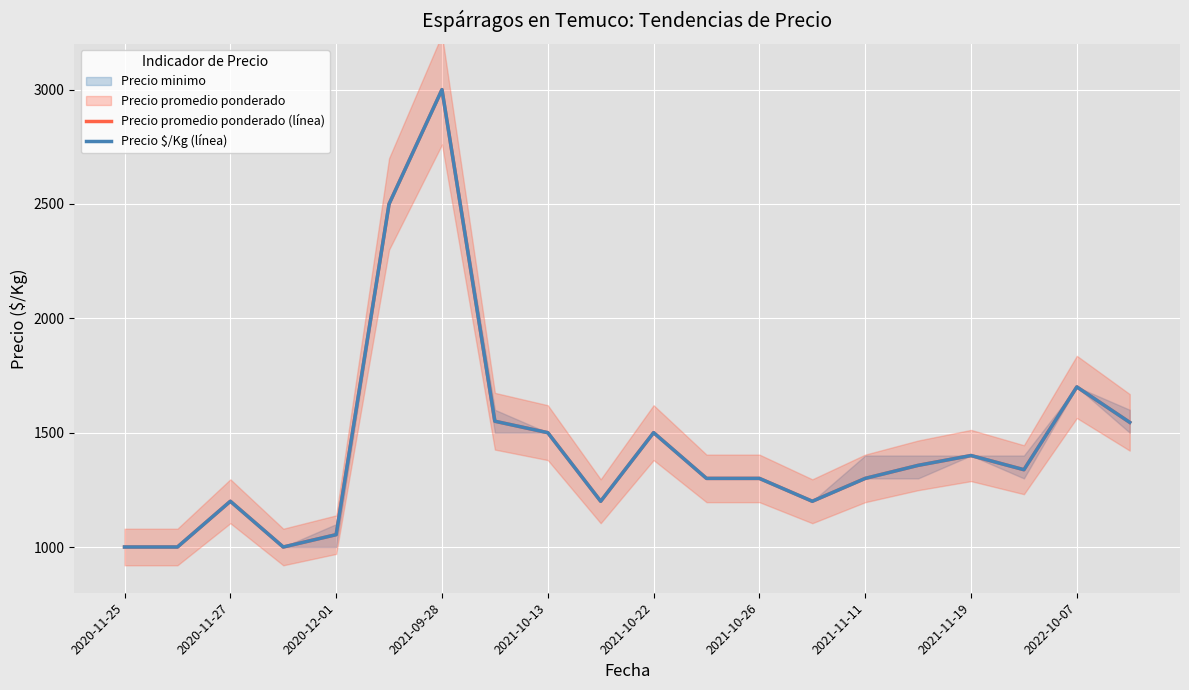

What is the total value across all series at 17?

2676